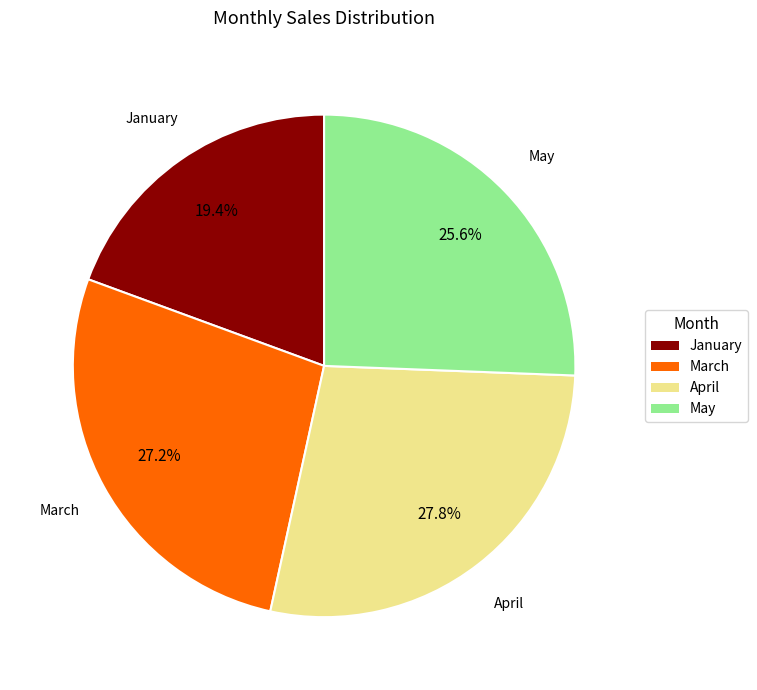

Rank the categories by value from lowest to highest.

January, May, March, April